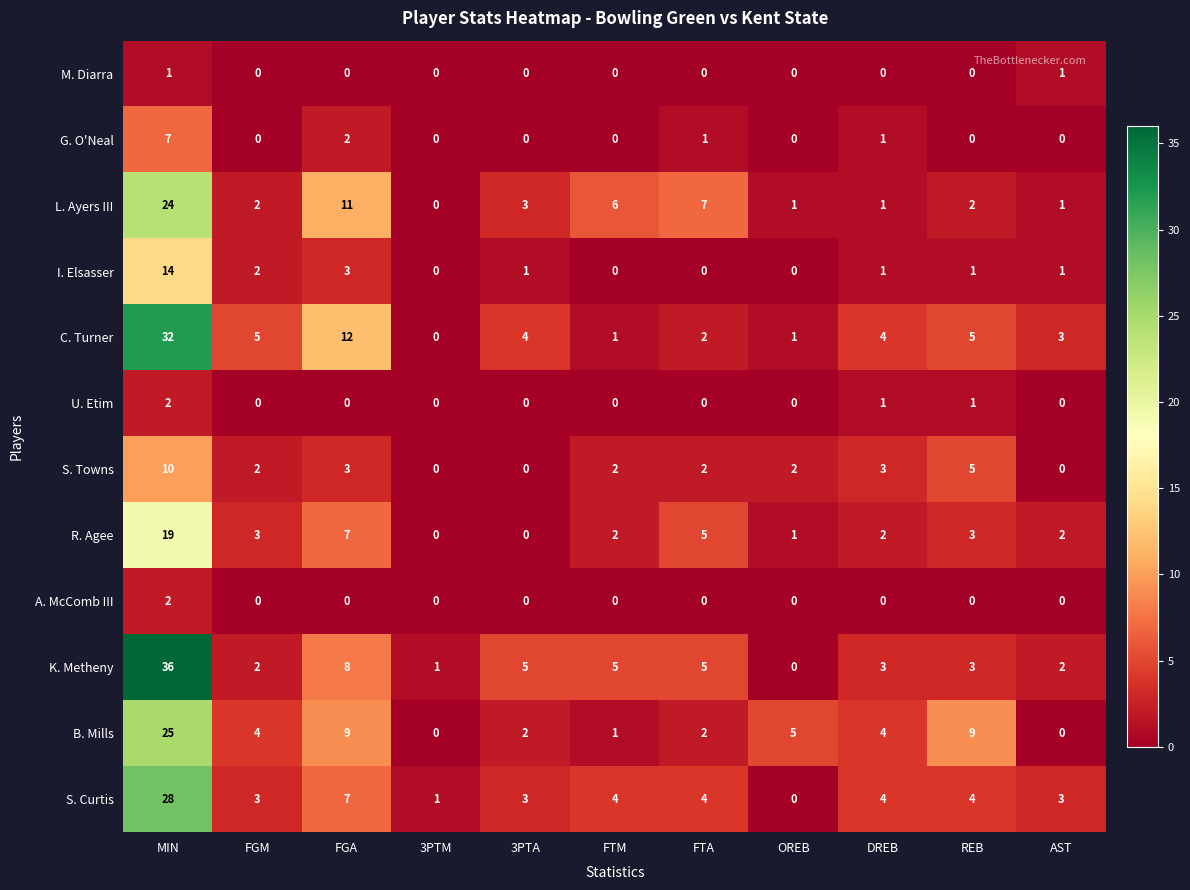

Where does the B. Mills series first go above 4?

MIN